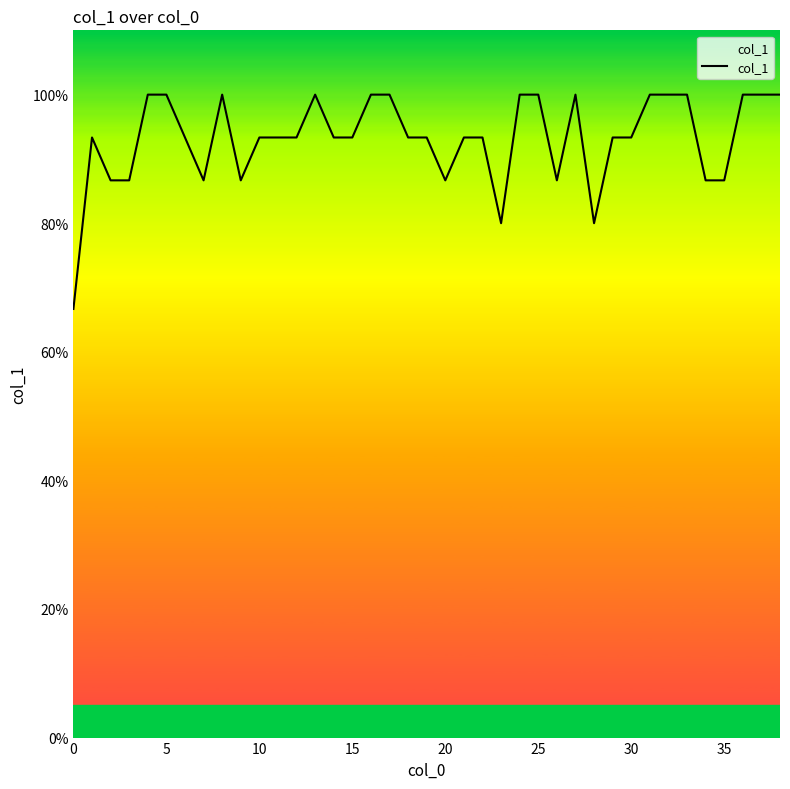

Does the chart have visible grid lines?

No